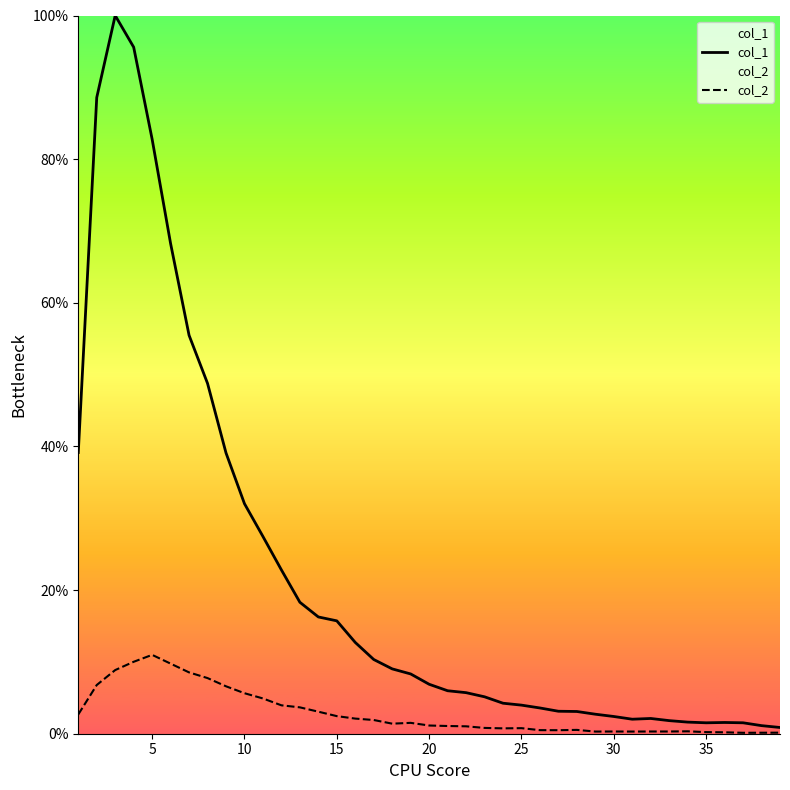

What value does the col_2 series have at 10?

5.6